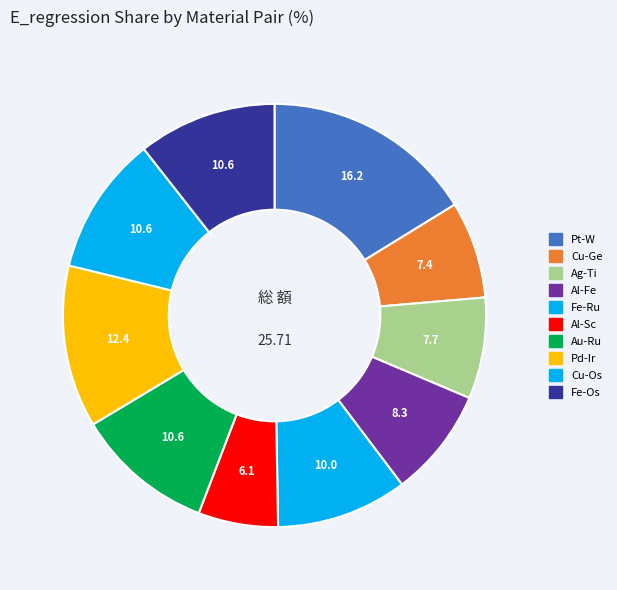

Is Cu-Ge the majority of the pie?

No